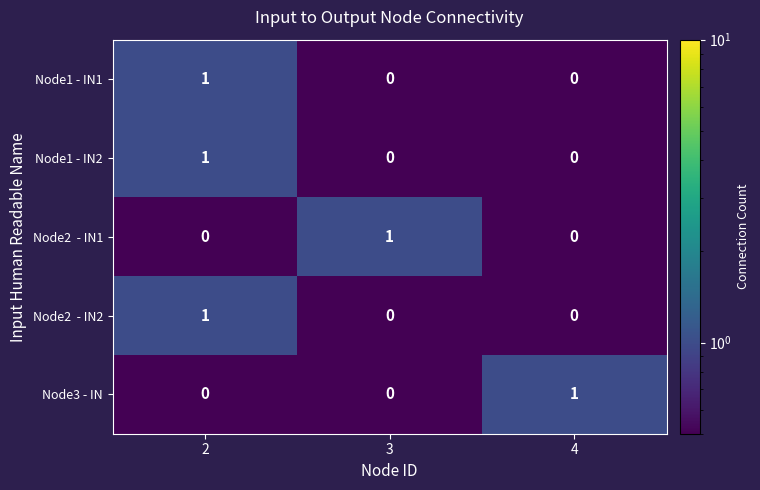

At how many categories does at least one series exceed 0?

3